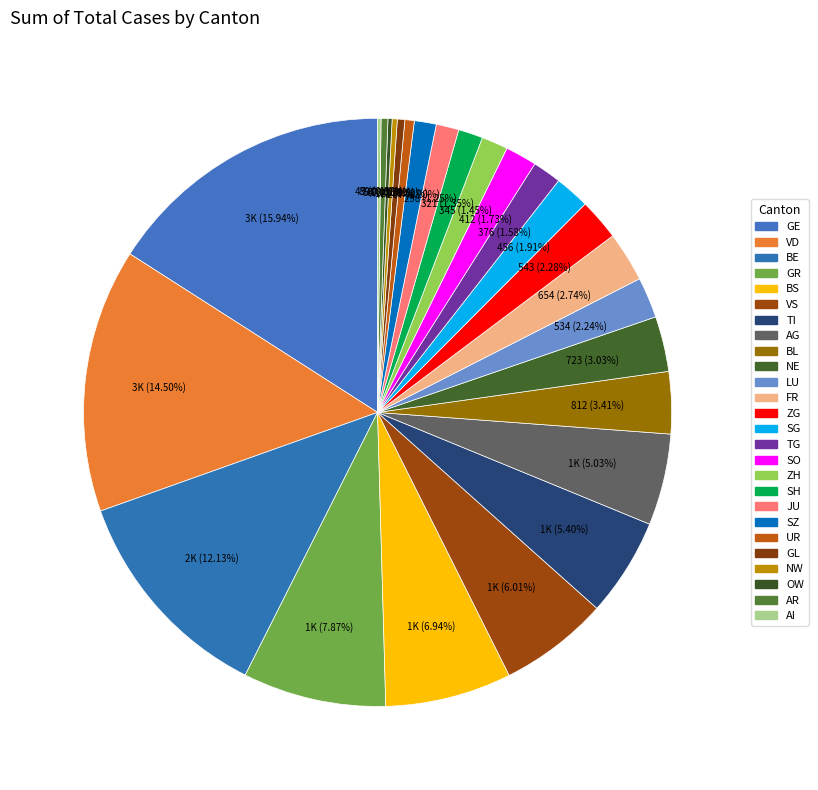

True or false: JU accounts for 1% of the total.

True